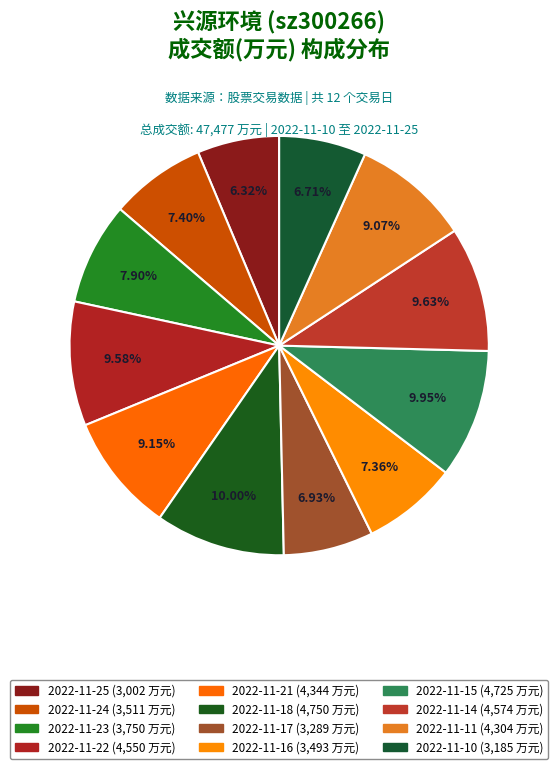

To the nearest percent, what is the difference between the largest and smallest slice percentages?

4%